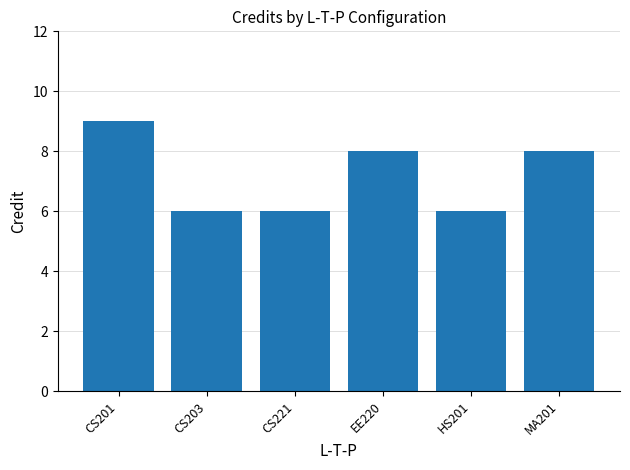

Are the bars horizontal?

No